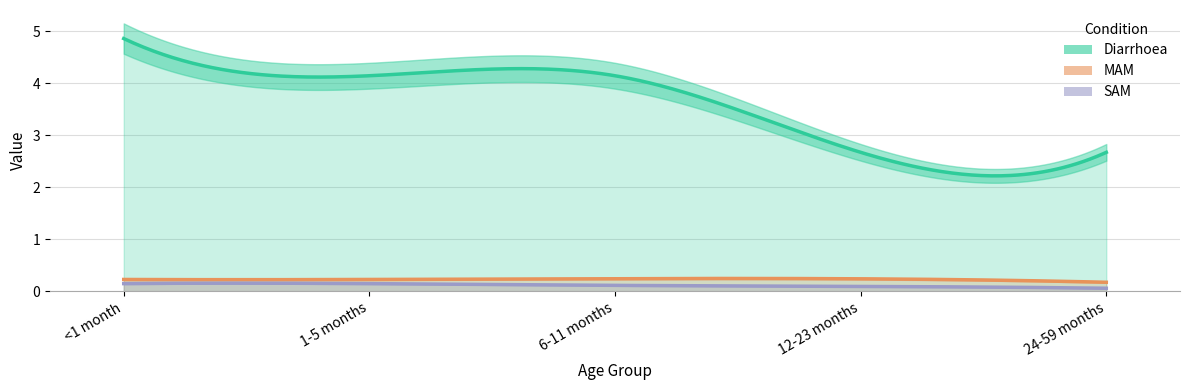

What is the difference between the highest and lowest values at 24-59 months?

2.6